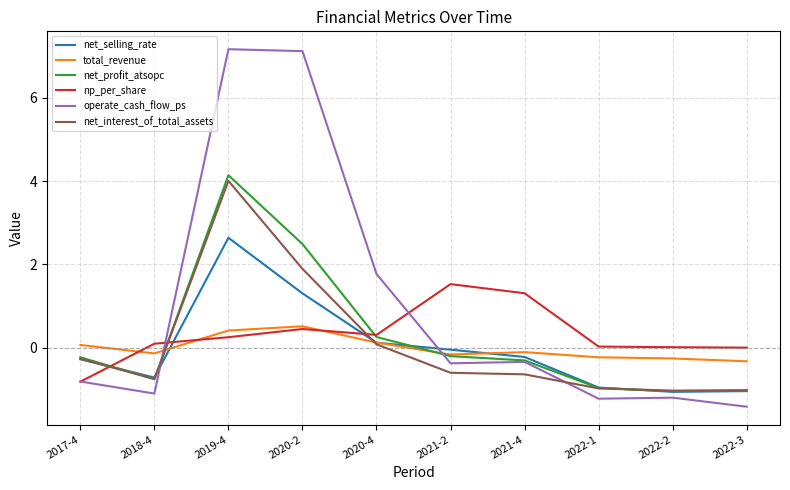

How many intersections are there between operate_cash_flow_ps and total_revenue?

2